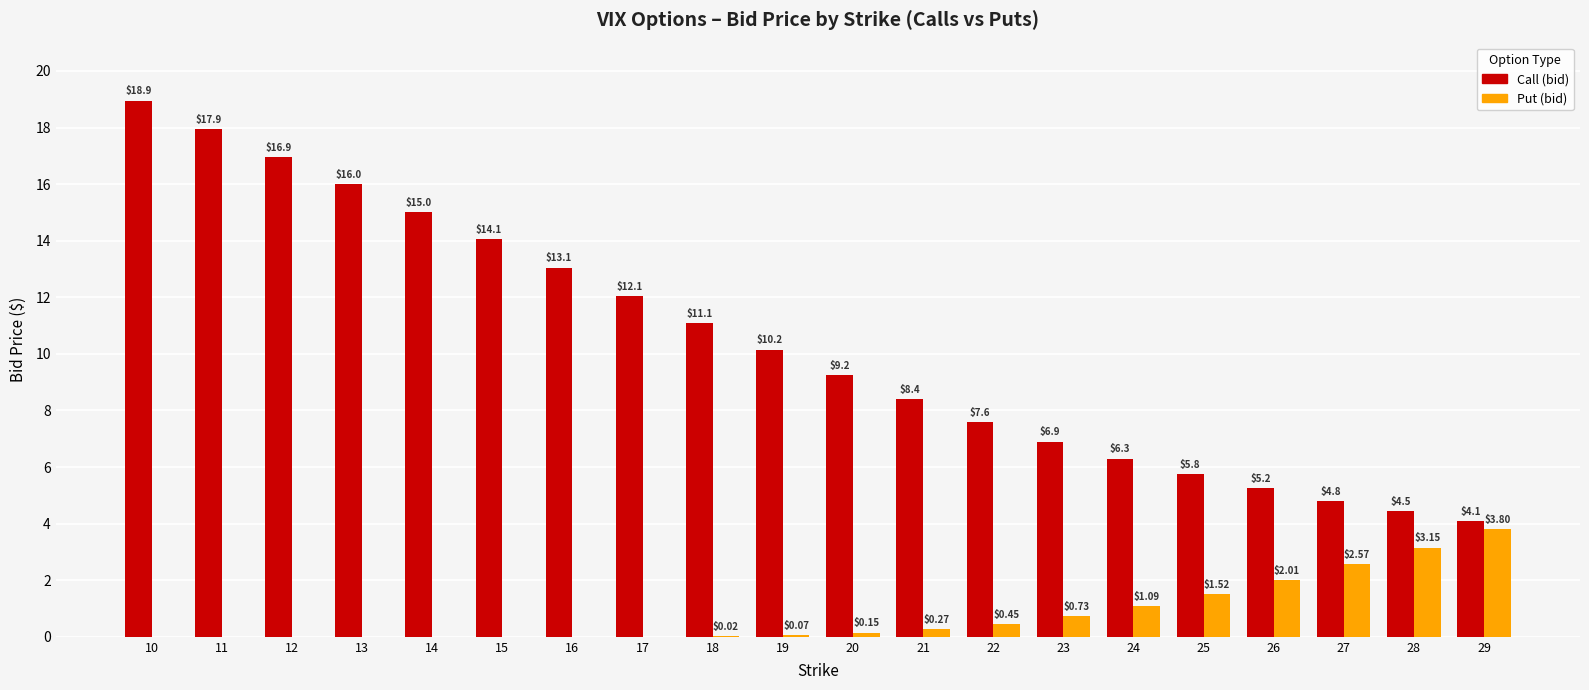

Is the value of Put (bid) at 17 greater than the value of Call (bid) at 10?

No